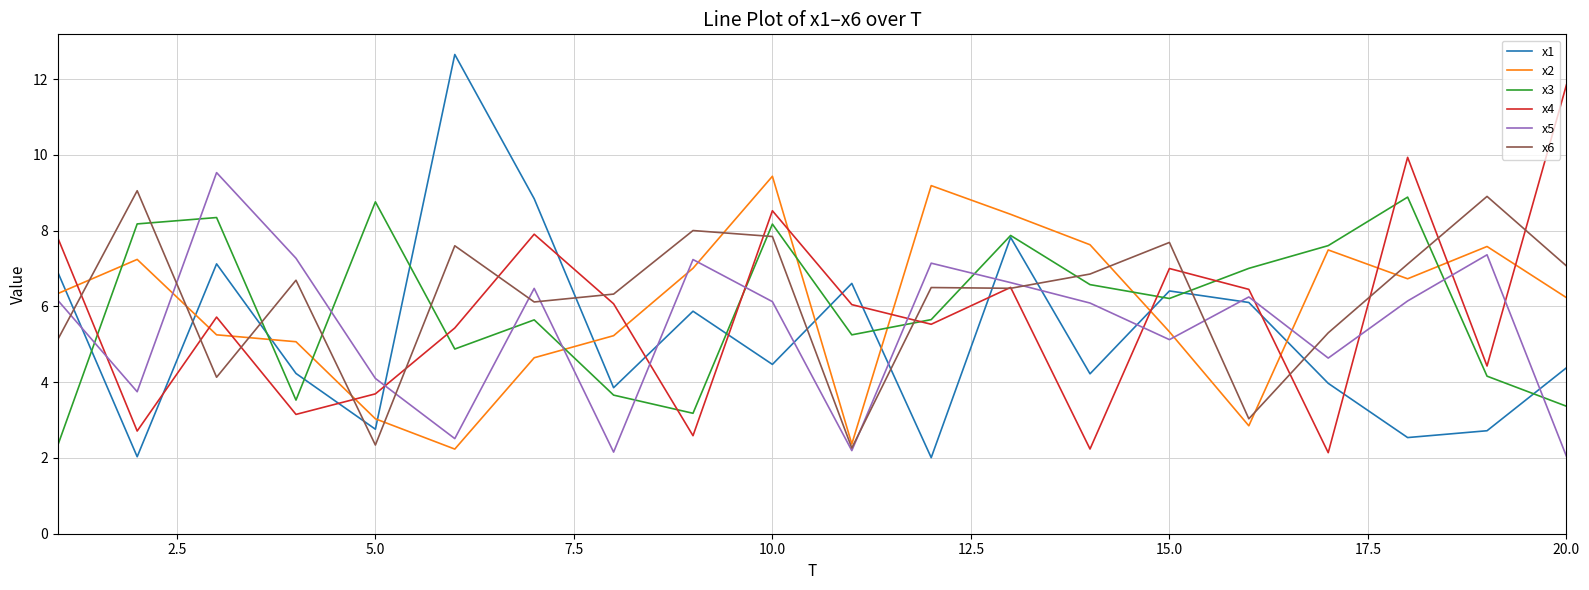

True or false: x4 and x1 intersect in this chart.

True